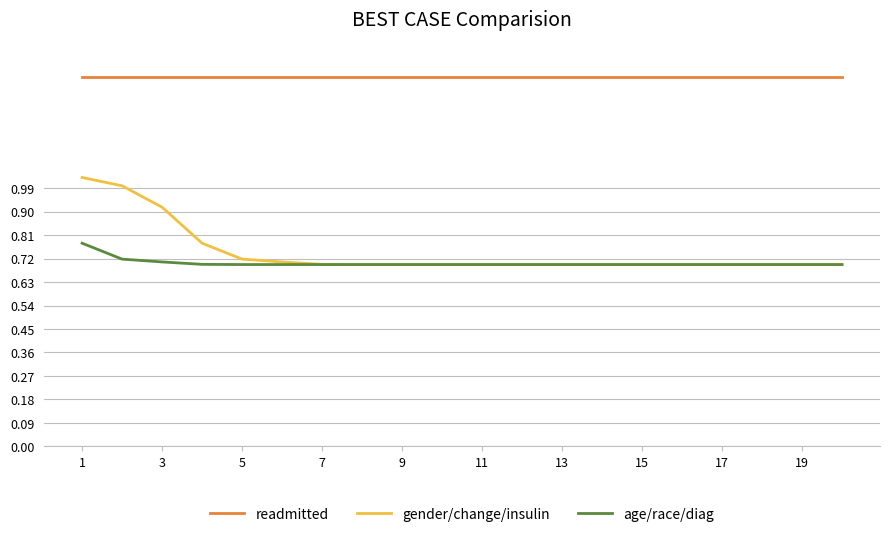

Which series has the largest range (max minus min)?

gender/change/insulin